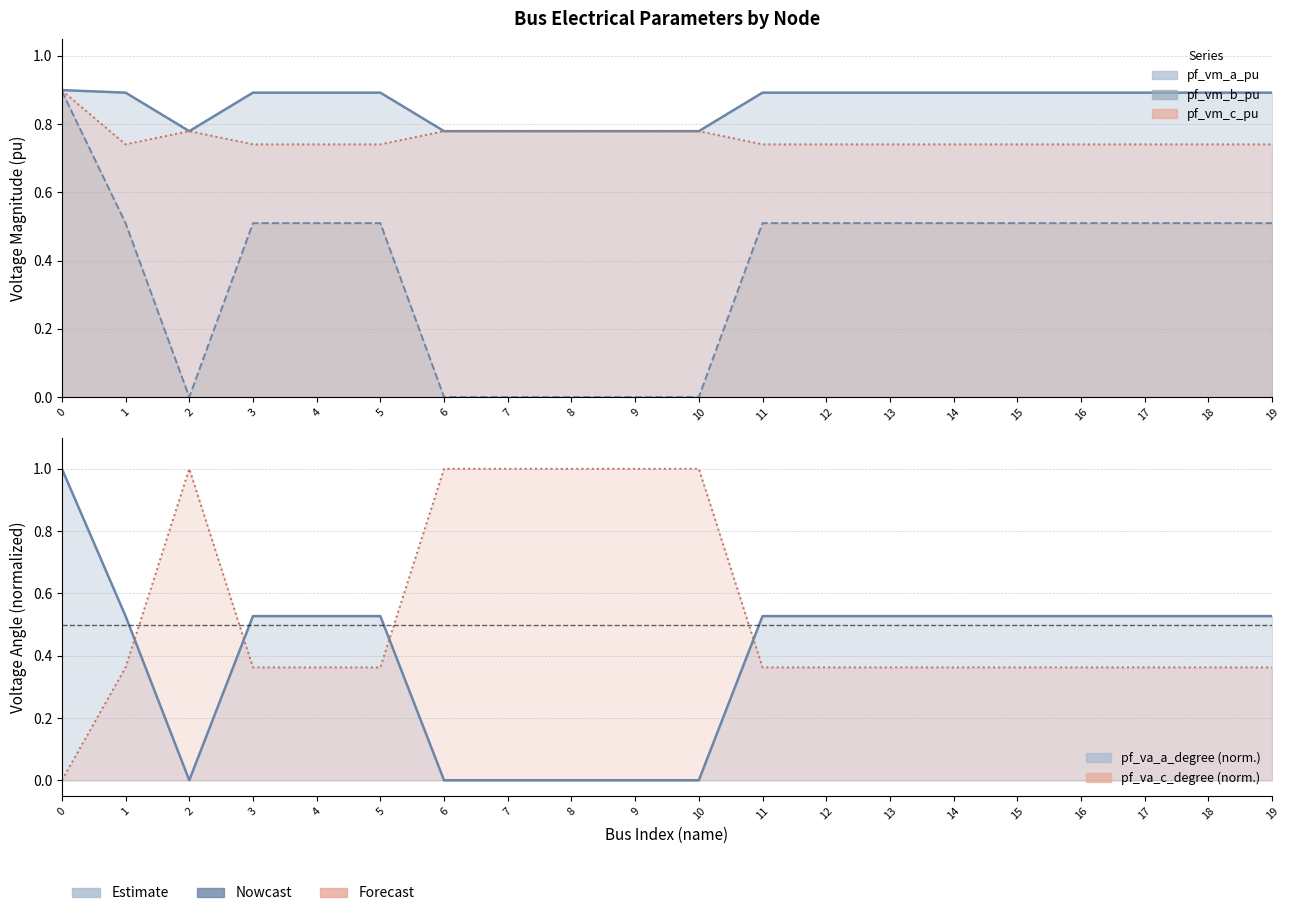

Reading right to left, what are all the values shown in this chart?

pf_vm_a_pu: 0.9	0.9	0.9	0.9	0.9	0.9	0.9	0.9	0.9	0.8	0.8	0.8	0.8	0.8	0.9	0.9	0.9	0.8	0.9	0.9
pf_vm_b_pu: 0.5	0.5	0.5	0.5	0.5	0.5	0.5	0.5	0.5	0.0	0.0	0.0	0.0	0.0	0.5	0.5	0.5	0.0	0.5	0.9
pf_vm_c_pu: 0.7	0.7	0.7	0.7	0.7	0.7	0.7	0.7	0.7	0.8	0.8	0.8	0.8	0.8	0.7	0.7	0.7	0.8	0.7	0.9
pf_va_a_degree: 0.5	0.5	0.5	0.5	0.5	0.5	0.5	0.5	0.5	0.0	0.0	0.0	0.0	0.0	0.5	0.5	0.5	0.0	0.5	1.0
pf_va_c_degree: 0.4	0.4	0.4	0.4	0.4	0.4	0.4	0.4	0.4	1.0	1.0	1.0	1.0	1.0	0.4	0.4	0.4	1.0	0.4	0.0